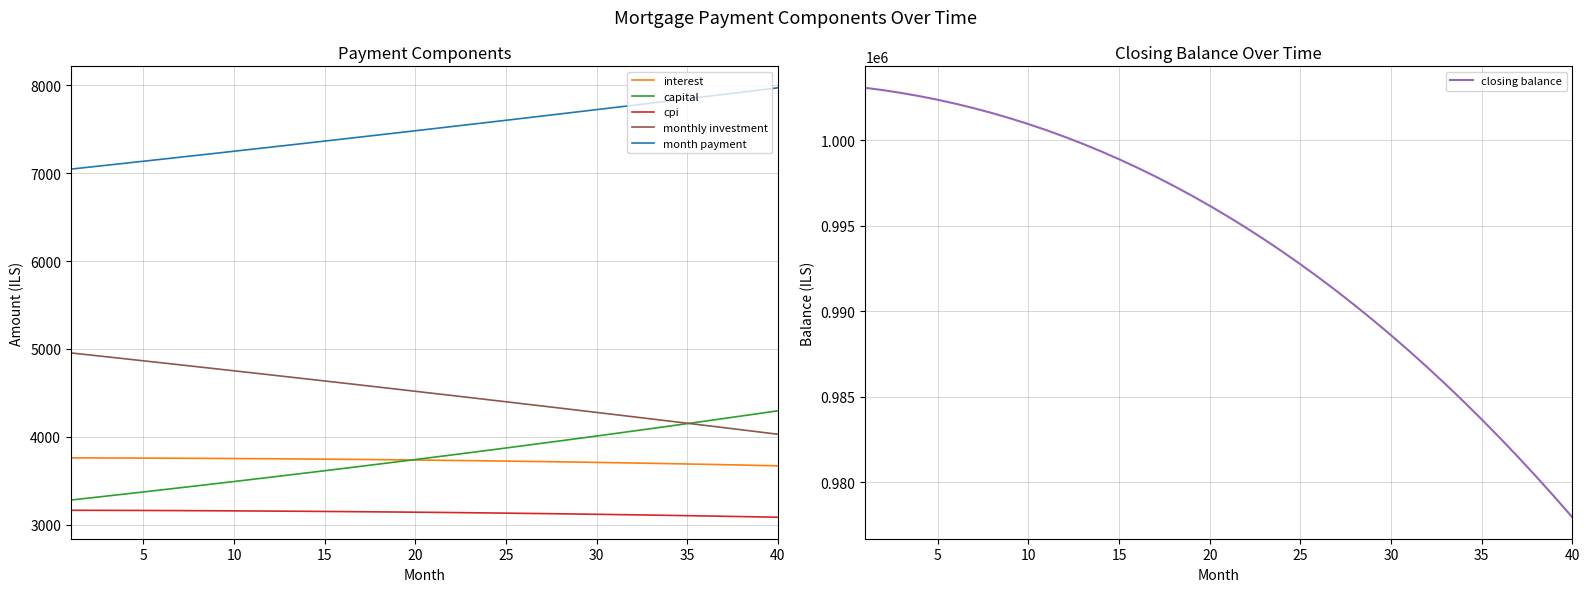

Reading left to right, what are all the values shown in this chart?

interest: 3761.9	3761.4	3760.9	3760.3	3759.6	3758.8	3757.9	3757.0	3755.9	3754.7	3753.5	3752.1	3750.7	3749.2	3747.5	3745.8	3743.9	3742.0	3740.0	3737.8	3735.6	3733.2	3730.8	3728.2	3725.6	3722.8	3719.9	3716.9	3713.8	3710.6	3707.2	3703.8	3700.2	3696.5	3692.7	3688.8	3684.7	3680.6	3676.3	3671.9
capital: 3282.8	3305.6	3328.5	3351.5	3374.8	3398.2	3421.7	3445.4	3469.3	3493.3	3517.5	3541.9	3566.4	3591.1	3616.0	3641.1	3666.3	3691.7	3717.3	3743.0	3769.0	3795.1	3821.4	3847.9	3874.5	3901.4	3928.4	3955.6	3983.0	4010.6	4038.4	4066.4	4094.6	4122.9	4151.5	4180.2	4209.2	4238.4	4267.7	4297.3
cpi: 3166.3	3165.9	3165.3	3164.8	3164.1	3163.3	3162.5	3161.6	3160.7	3159.6	3158.5	3157.3	3156.0	3154.6	3153.1	3151.6	3149.9	3148.2	3146.4	3144.5	3142.6	3140.5	3138.3	3136.1	3133.8	3131.3	3128.8	3126.2	3123.5	3120.7	3117.8	3114.8	3111.6	3108.4	3105.1	3101.7	3098.2	3094.6	3090.9	3087.1
monthly investment: 4955.3	4933.0	4910.6	4888.2	4865.6	4843.0	4820.4	4797.6	4774.8	4752.0	4729.0	4706.0	4682.9	4659.7	4636.5	4613.1	4589.8	4566.3	4542.7	4519.1	4495.4	4471.7	4447.8	4423.9	4399.9	4375.9	4351.7	4327.5	4303.2	4278.8	4254.4	4229.9	4205.2	4180.6	4155.8	4131.0	4106.0	4081.0	4056.0	4030.8
month payment: 7044.7	7067.0	7089.4	7111.8	7134.4	7157.0	7179.6	7202.4	7225.2	7248.0	7271.0	7294.0	7317.1	7340.3	7363.5	7386.9	7410.2	7433.7	7457.3	7480.9	7504.6	7528.3	7552.2	7576.1	7600.1	7624.1	7648.3	7672.5	7696.8	7721.2	7745.6	7770.1	7794.8	7819.4	7844.2	7869.0	7894.0	7919.0	7944.0	7969.2
closing balance: 1003050.1	1002910.4	1002747.3	1002560.5	1002349.8	1002115.0	1001855.8	1001572.0	1001263.4	1000929.7	1000570.7	1000186.1	999775.6	999339.0	998876.1	998386.7	997870.3	997326.8	996756.0	996157.5	995531.1	994876.5	994193.5	993481.7	992741.0	991970.9	991171.3	990341.9	989482.4	988592.4	987671.8	986720.2	985737.3	984722.8	983676.4	982597.9	981486.9	980343.2	979166.4	977956.1